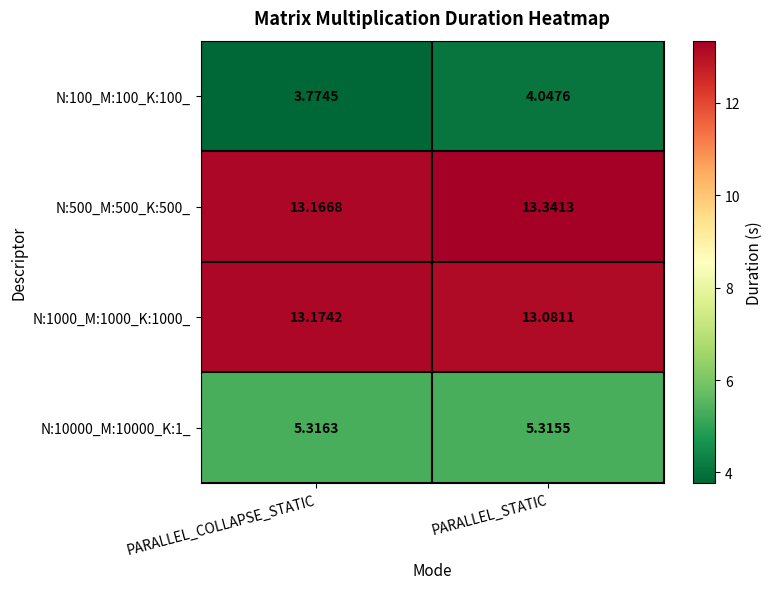

At which label does N:1000_M:1000_K:1000_ reach its minimum?

PARALLEL_STATIC